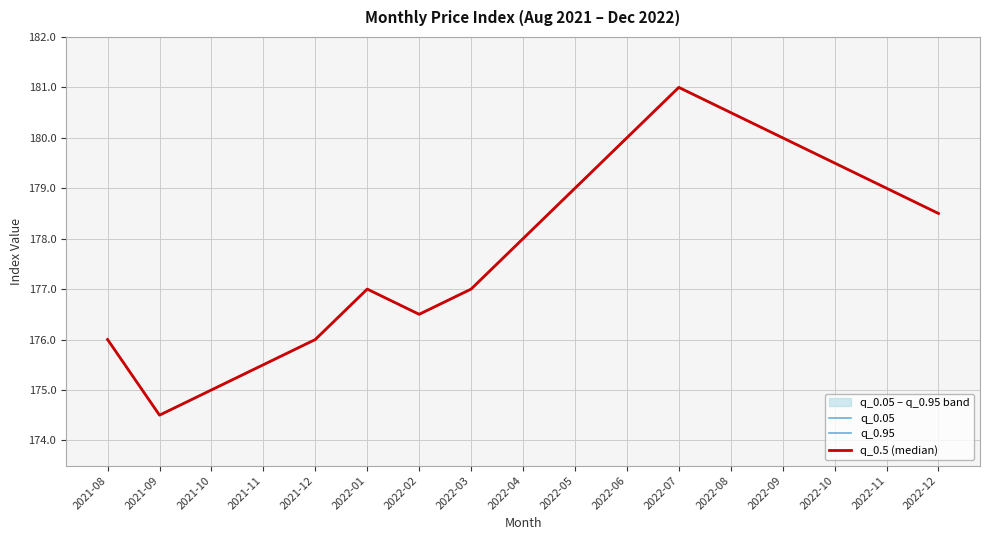

How many lines are shown in the chart?

3